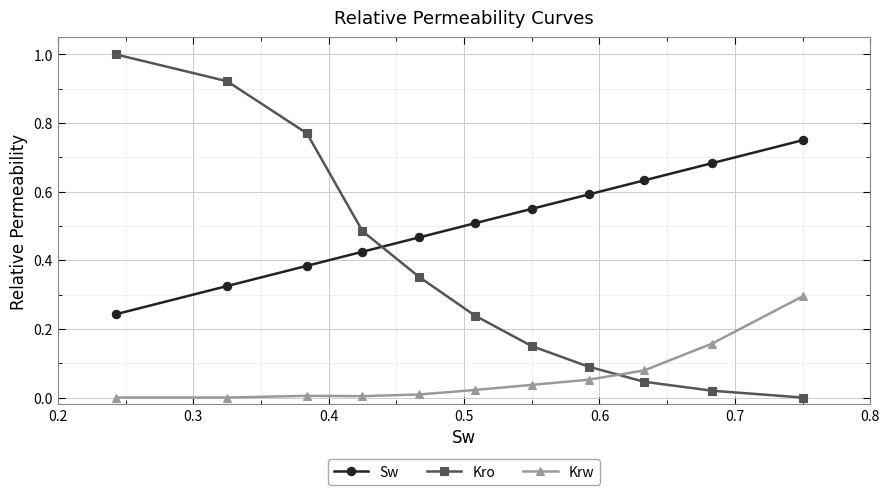

Which series has the largest total across all categories?

Sw